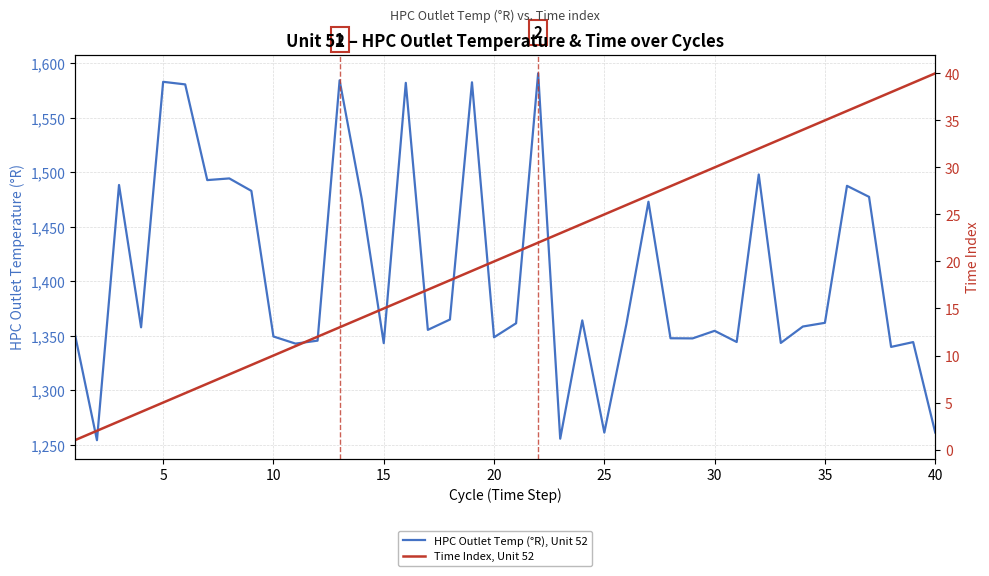

What is the highest value of the Time Index, Unit 52 series?

40.0